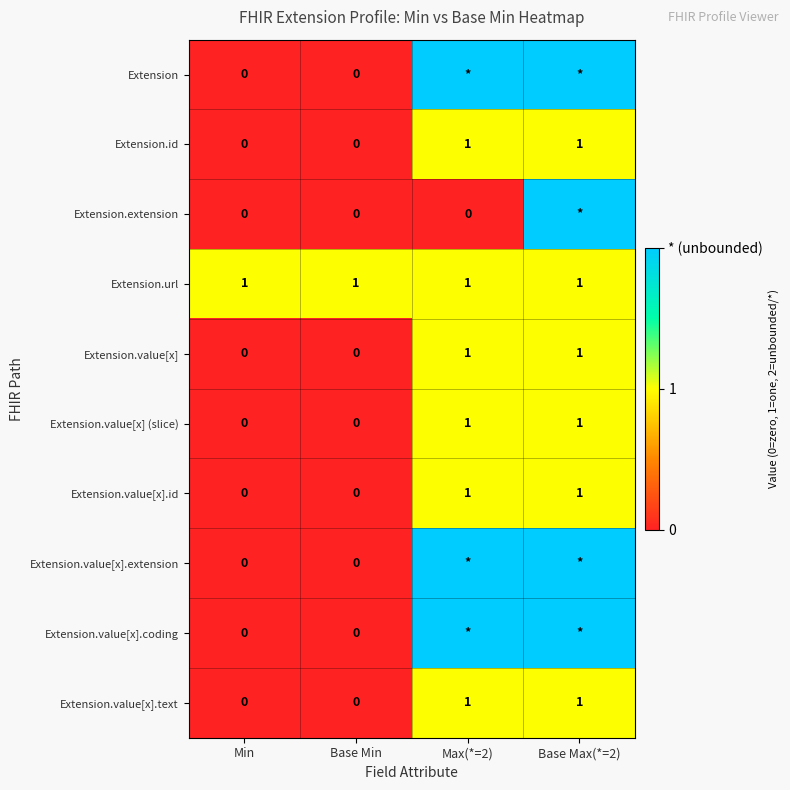

At which category is the sum across all series the highest?

Base Max(*=2)